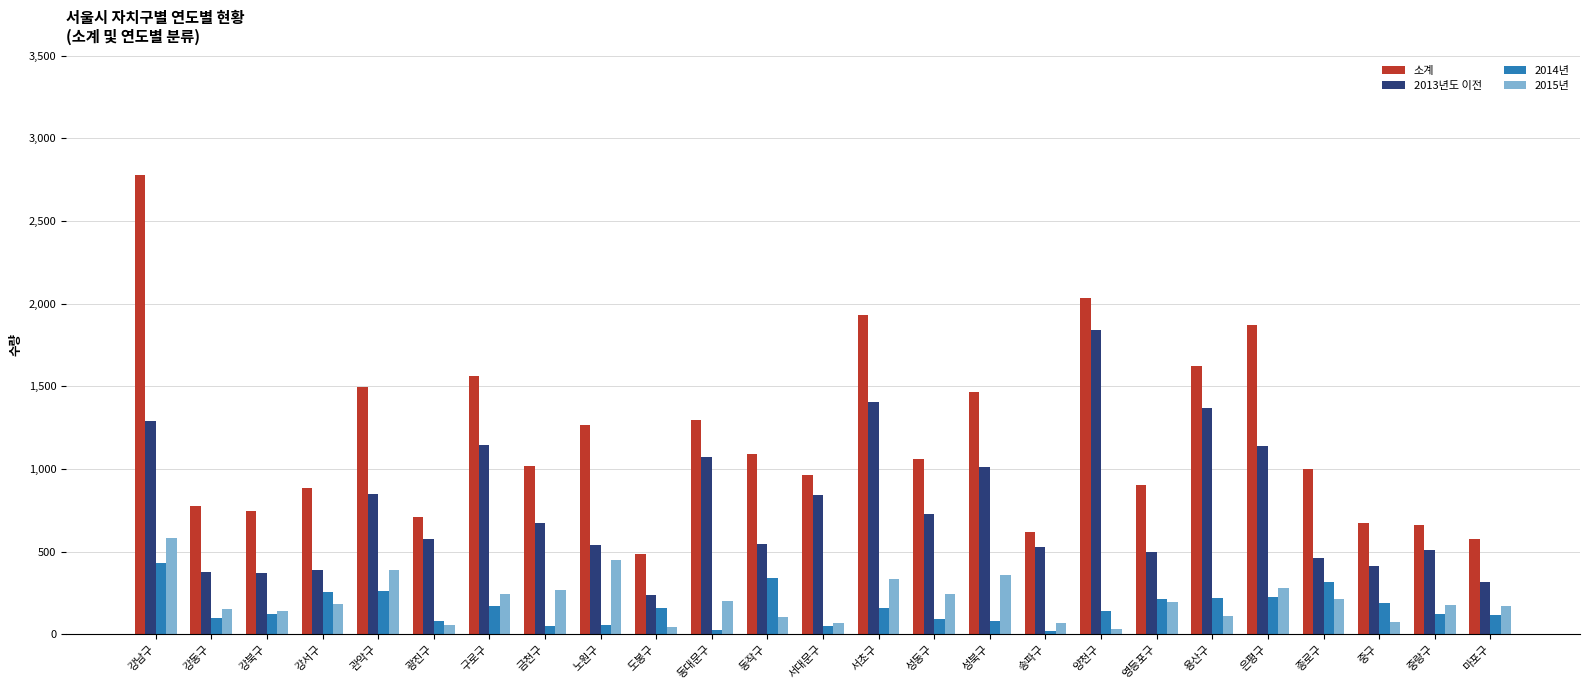

What is the value of the 2014년 bar at the 18th from the left?

142